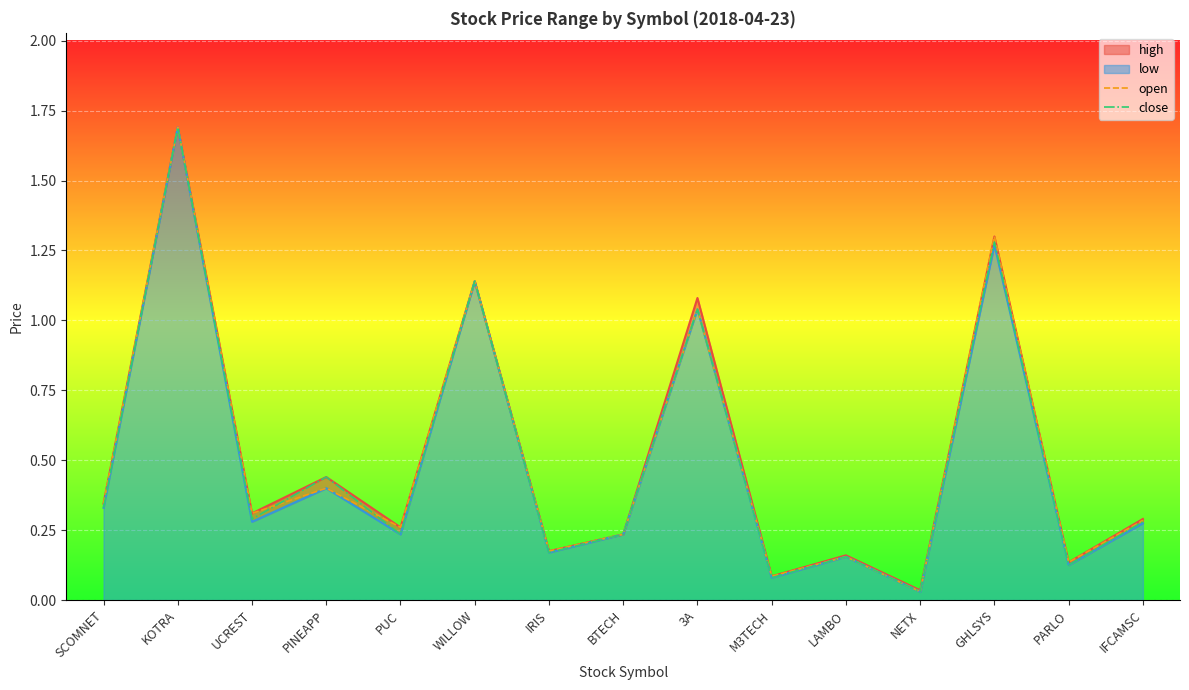

Which category has the highest value in the low_line series?

KOTRA